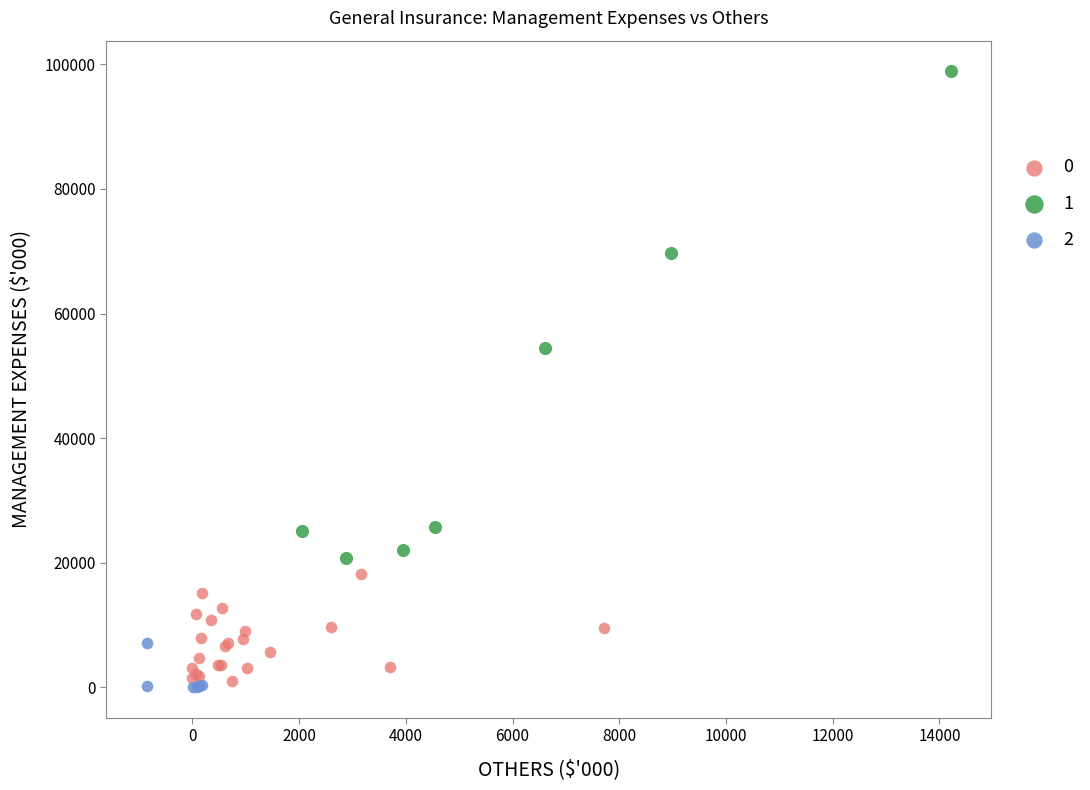

Which series reaches the maximum Y coordinate?

1